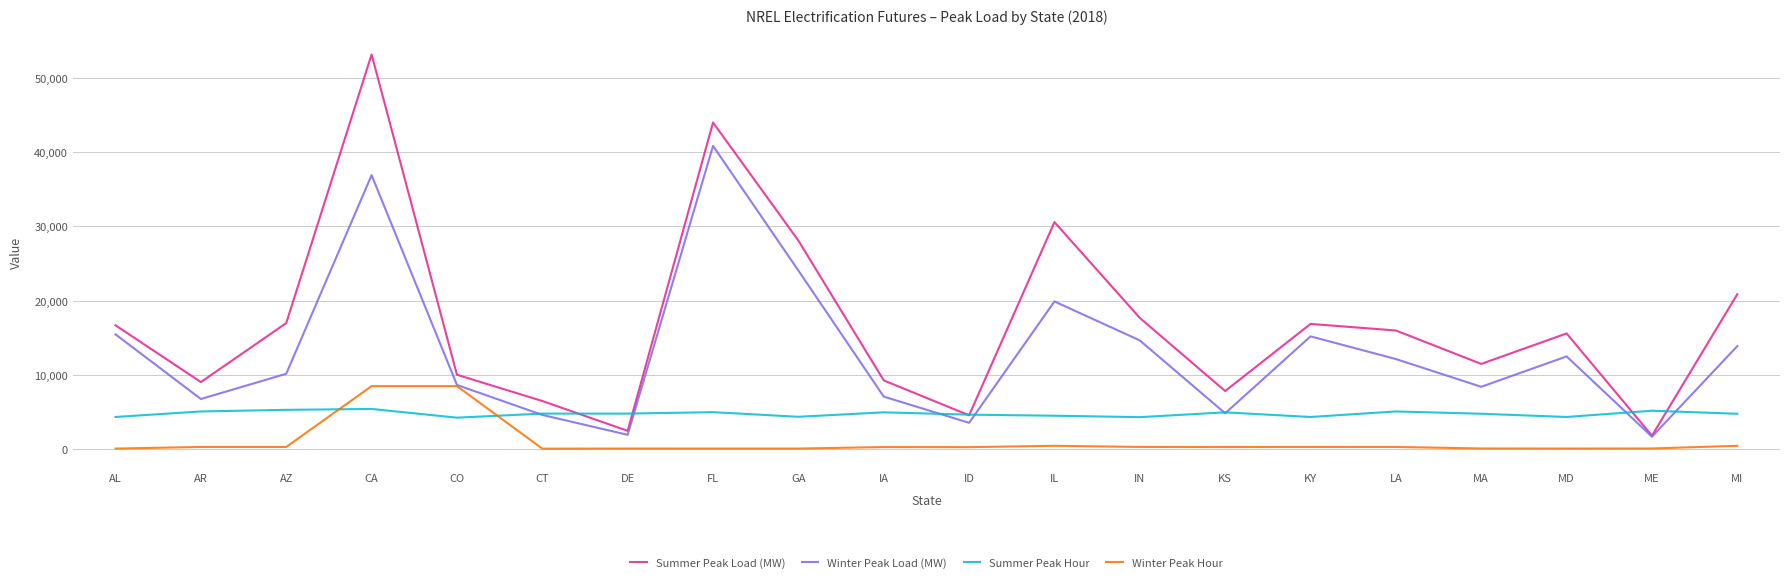

List the series in order of their overall mean, highest first.

Summer Peak Load (MW), Winter Peak Load (MW), Summer Peak Hour, Winter Peak Hour